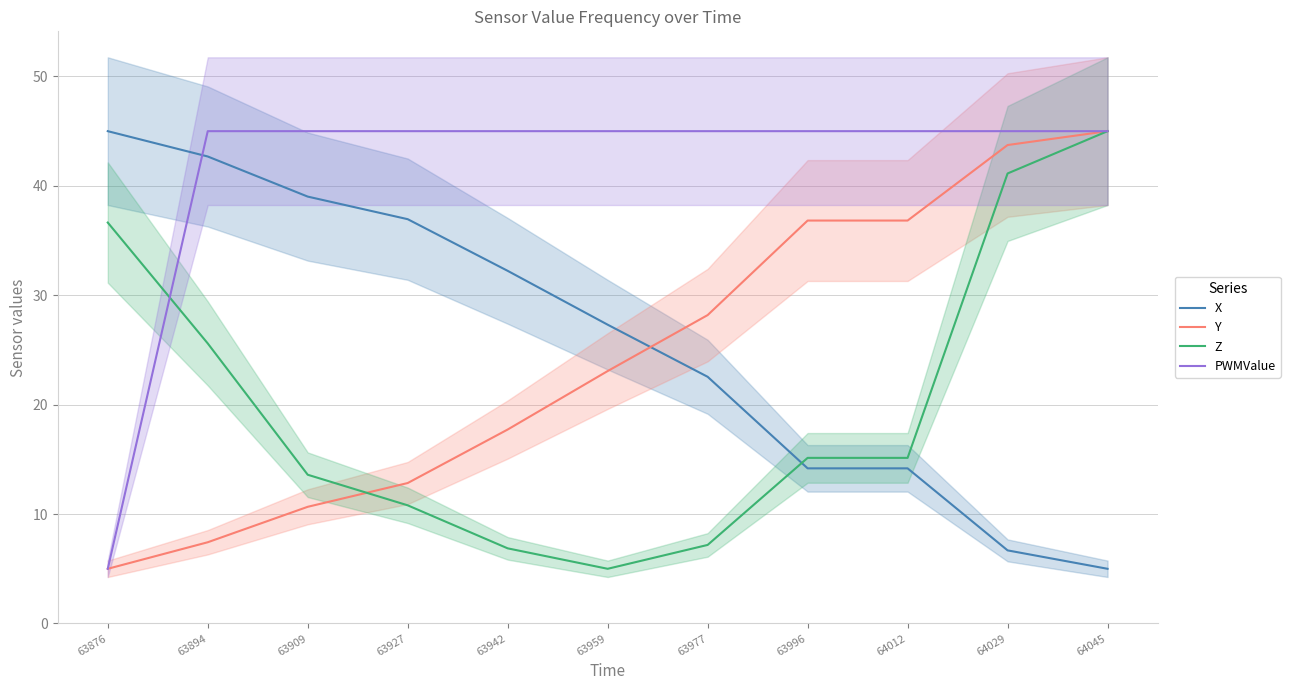

Is this an area chart (filled region under the line)?

No